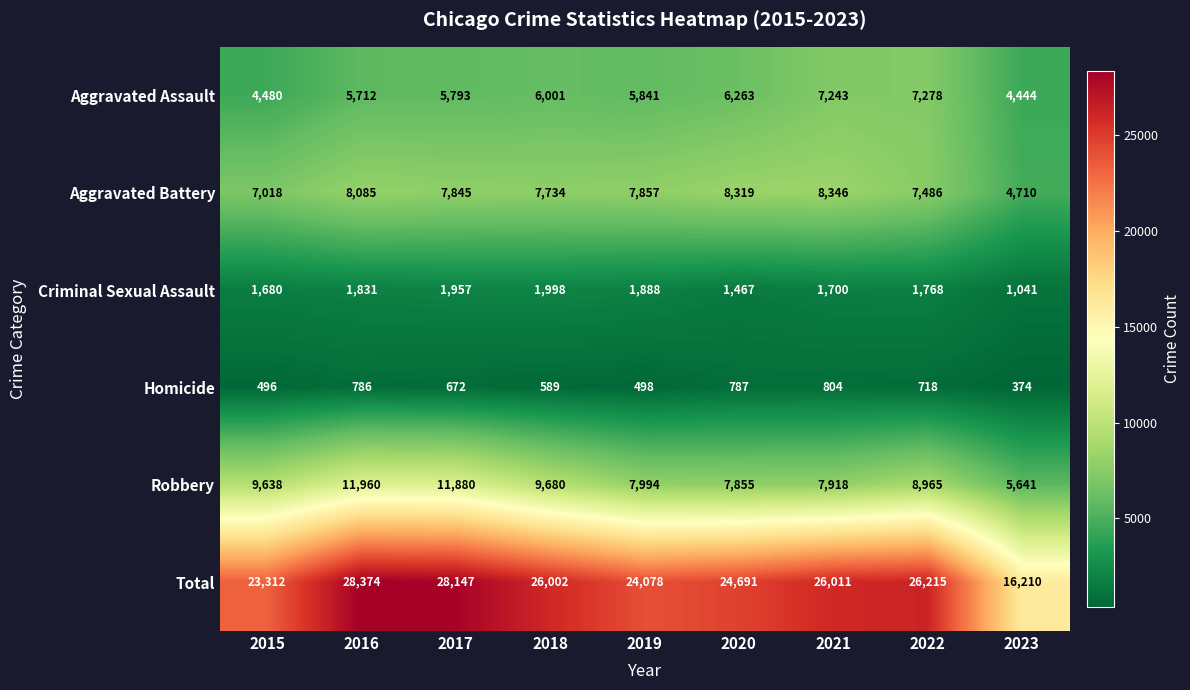

Rank the categories by Aggravated Assault value from lowest to highest.

2023, 2015, 2016, 2017, 2019, 2018, 2020, 2021, 2022